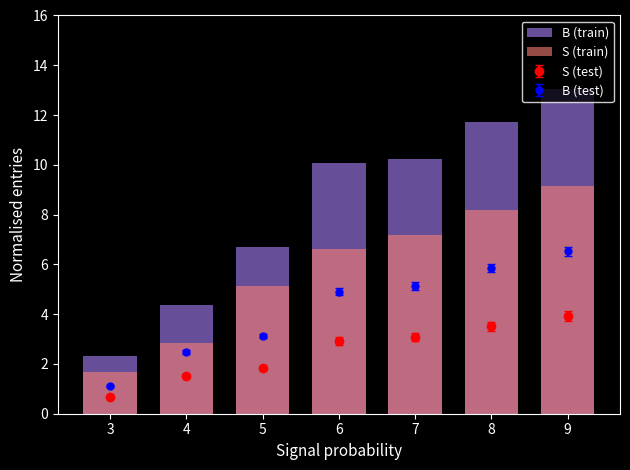

Which category has the highest value in the S (train) series?

9